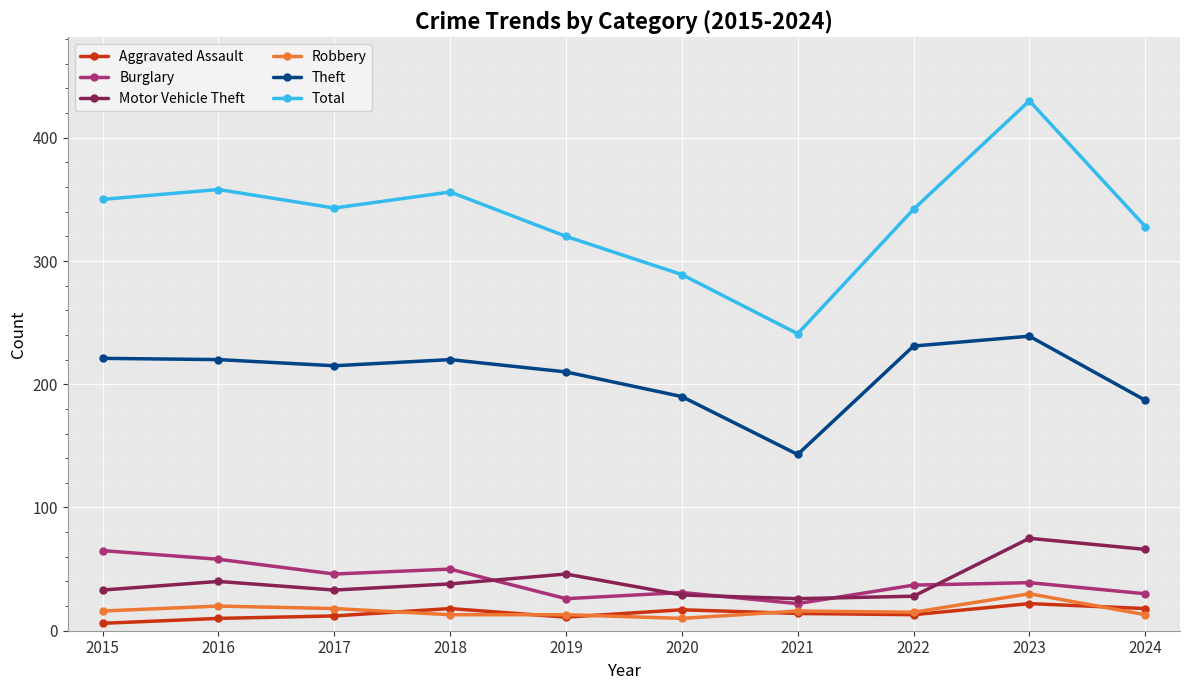

At which label does Theft reach its peak?

2023